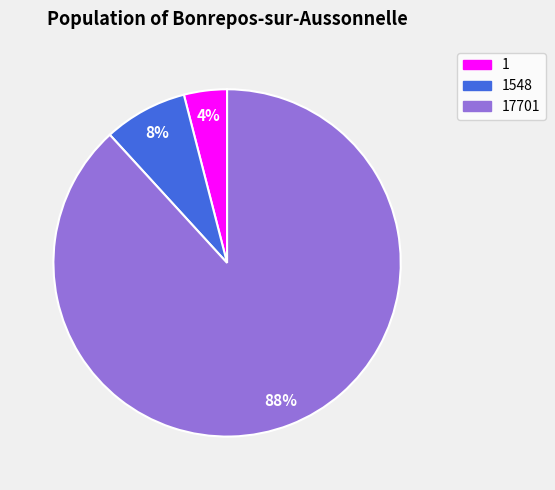

How many segments does this pie chart have?

3